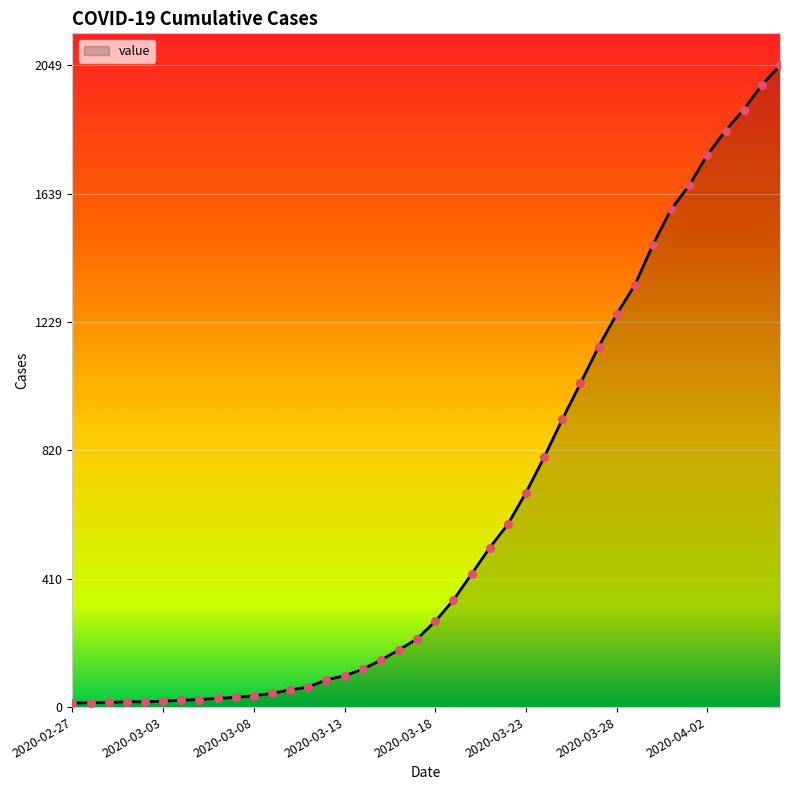

What is the difference between the maximum and minimum values?

2036